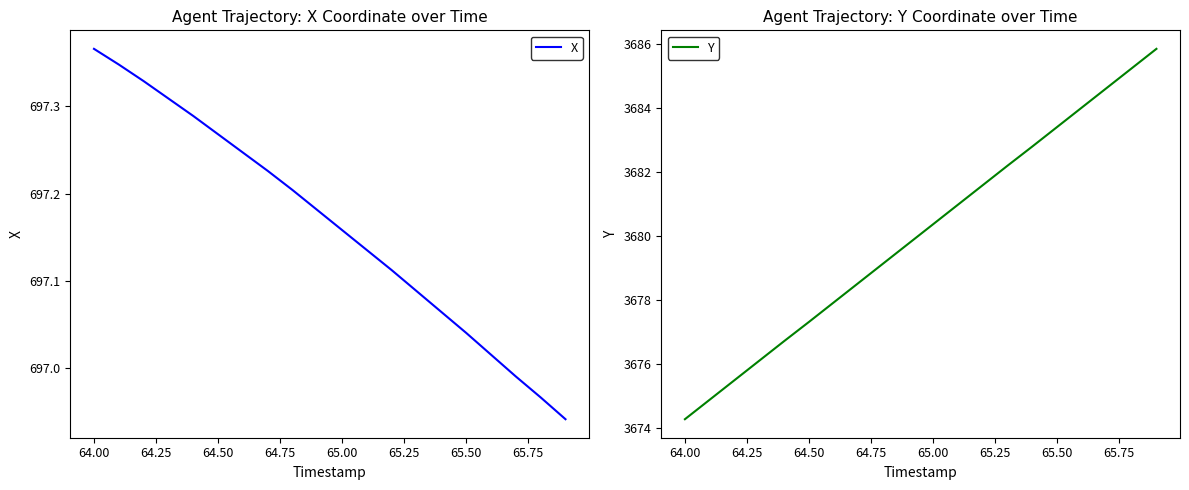

What is the difference between the maximum and minimum values in the X series?

0.4